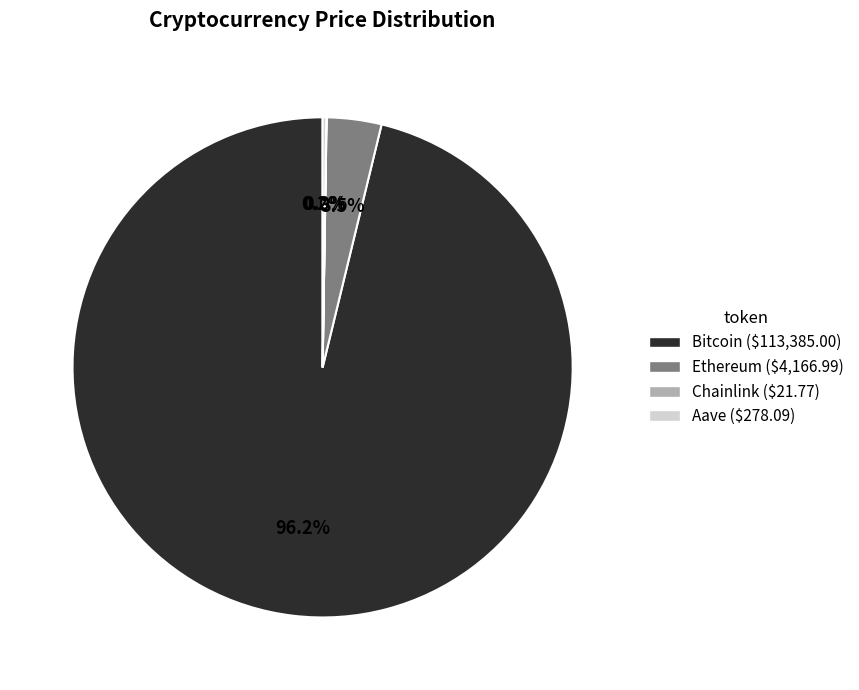

What is the majority slice?

Bitcoin